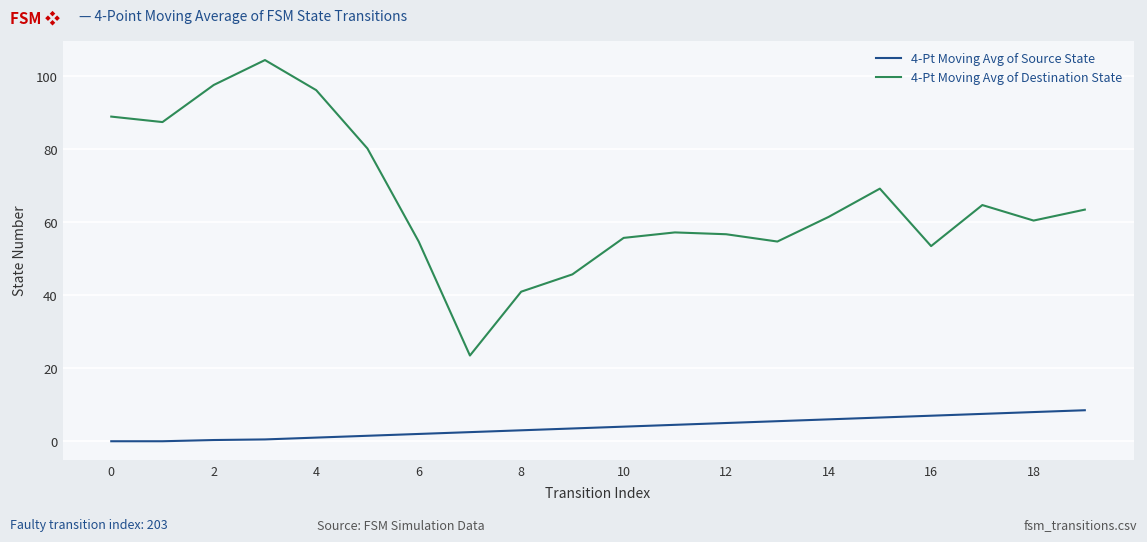

True or false: 4-Pt Moving Avg of Destination State and 4-Pt Moving Avg of Source State intersect in this chart.

False